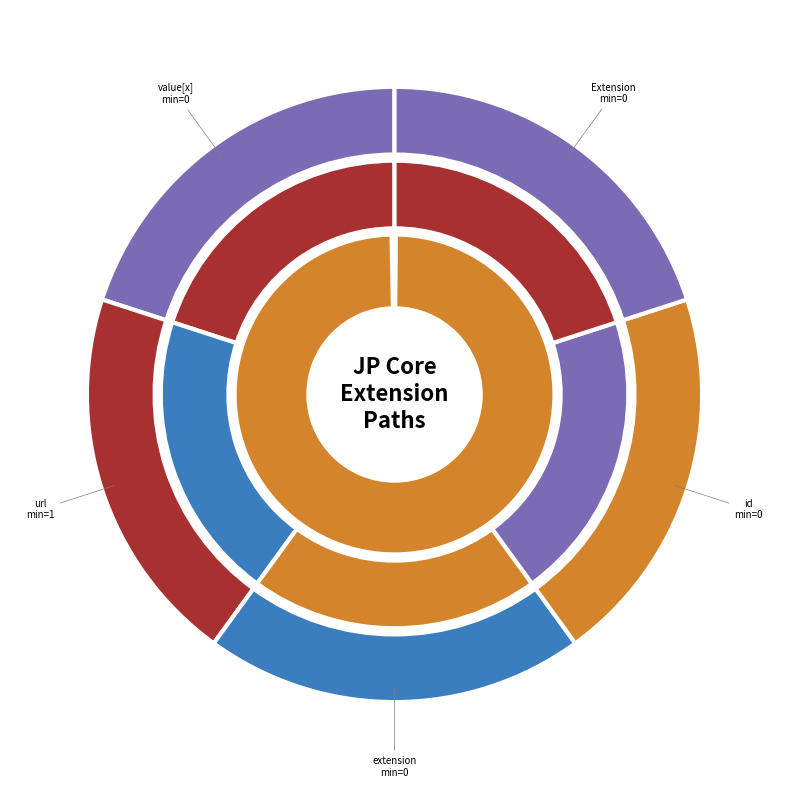

Is it true that Extension.id is 99% of the pie?

False